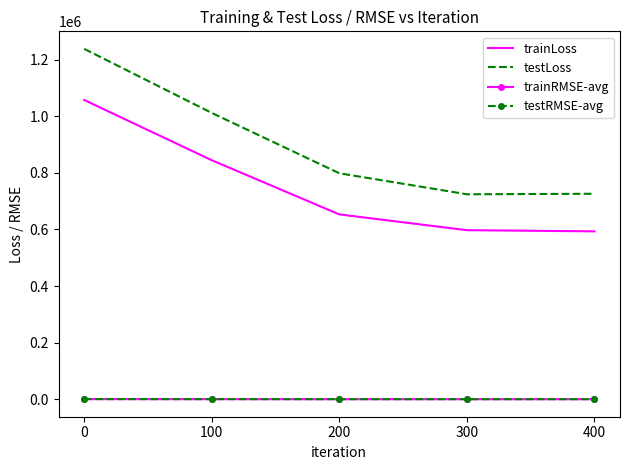

Where is the first local minimum for testLoss?

300